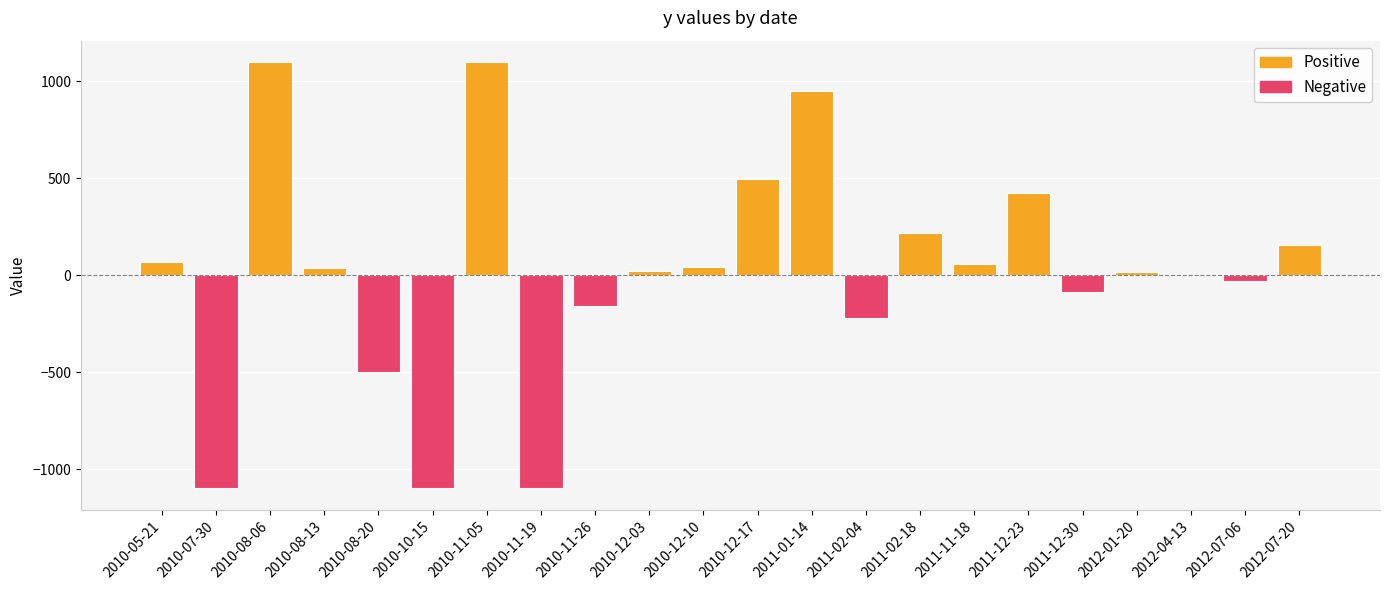

What is the maximum value shown in the chart?

1098.0